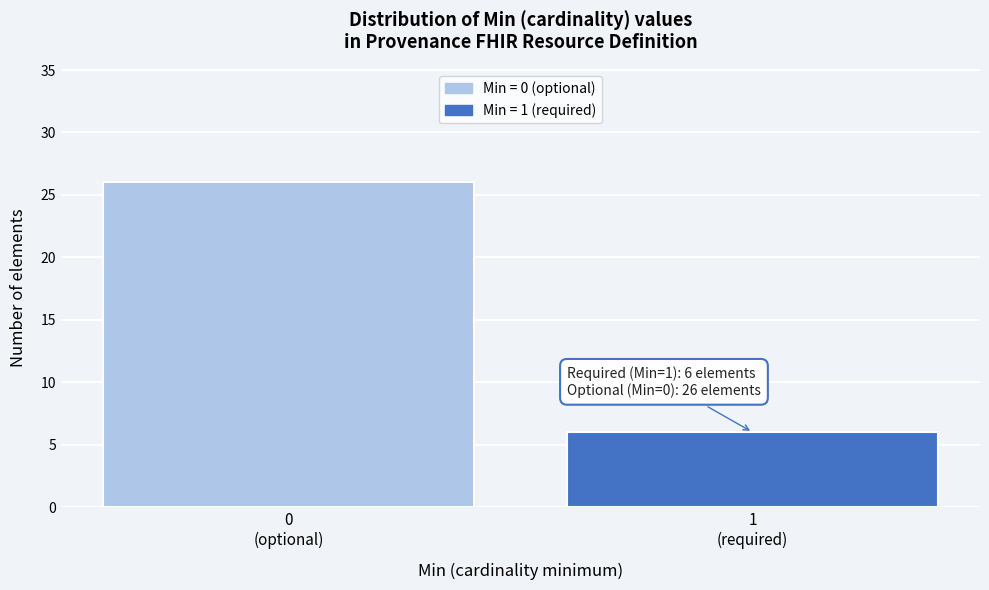

Reading left to right, list all the values displayed in this chart.

26	6